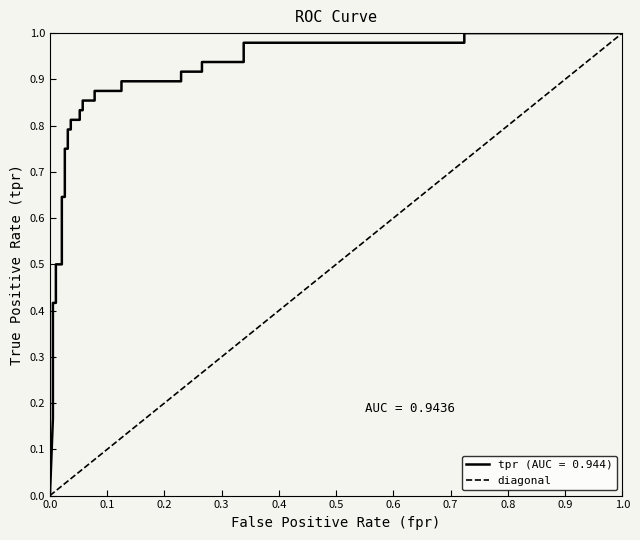

How many positive values are there?

30